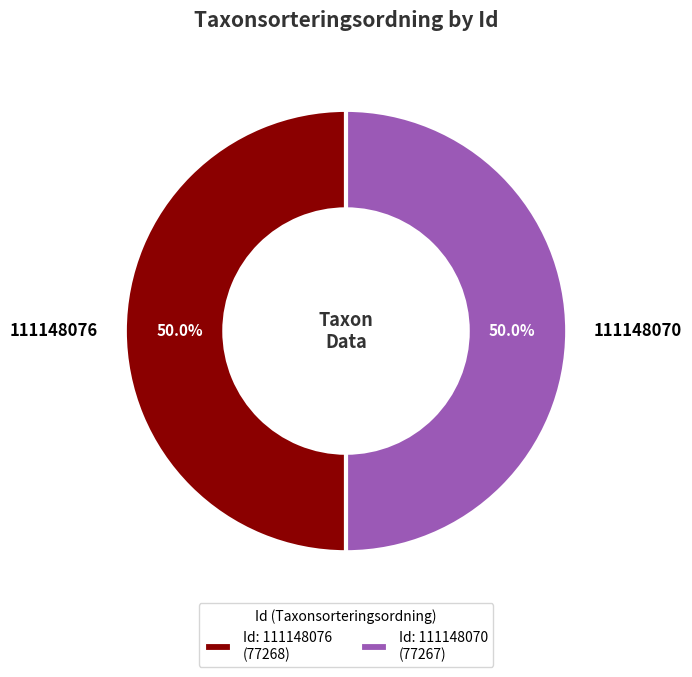

What is the ratio of the value at 111148070 to the value at 111148076?

1.0